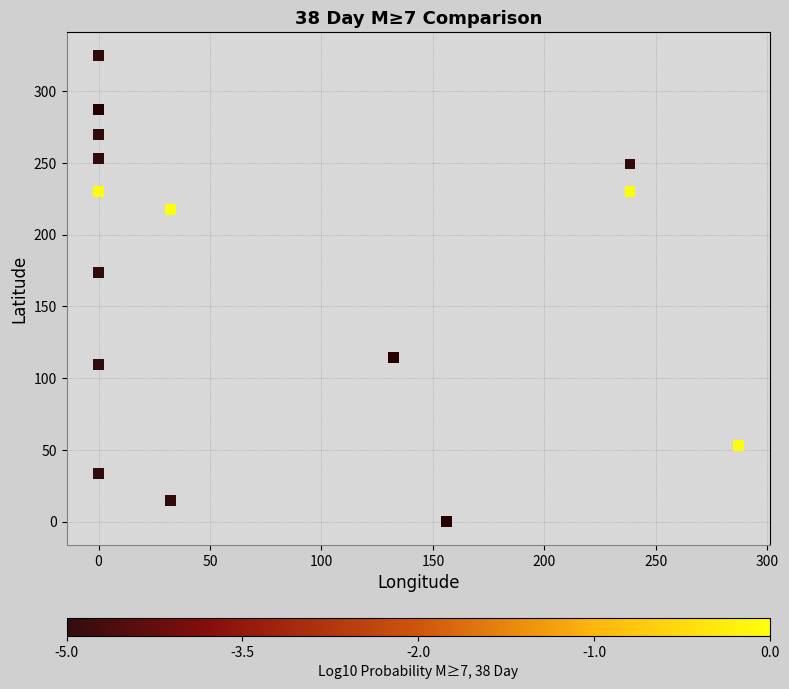

What Y value in the scatter plot is closest to 162?

173.5